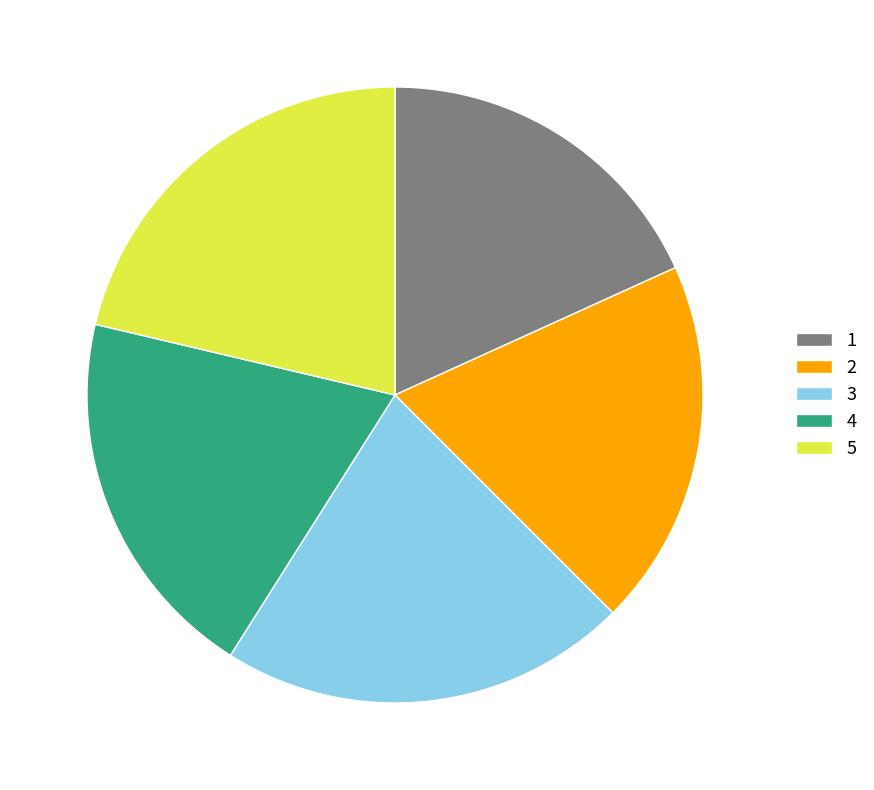

The 5 slice represents 21% of the pie. True or false?

True